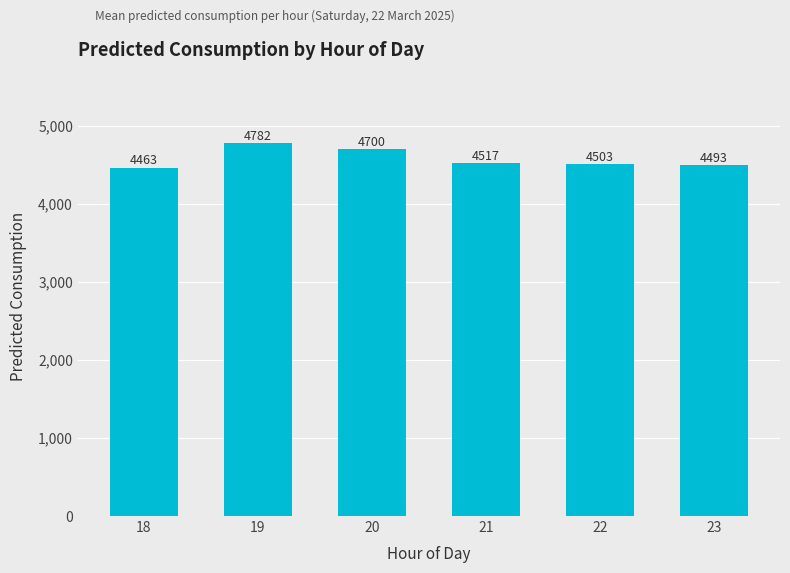

What is the value of the 5th bar from the left?

4503.0